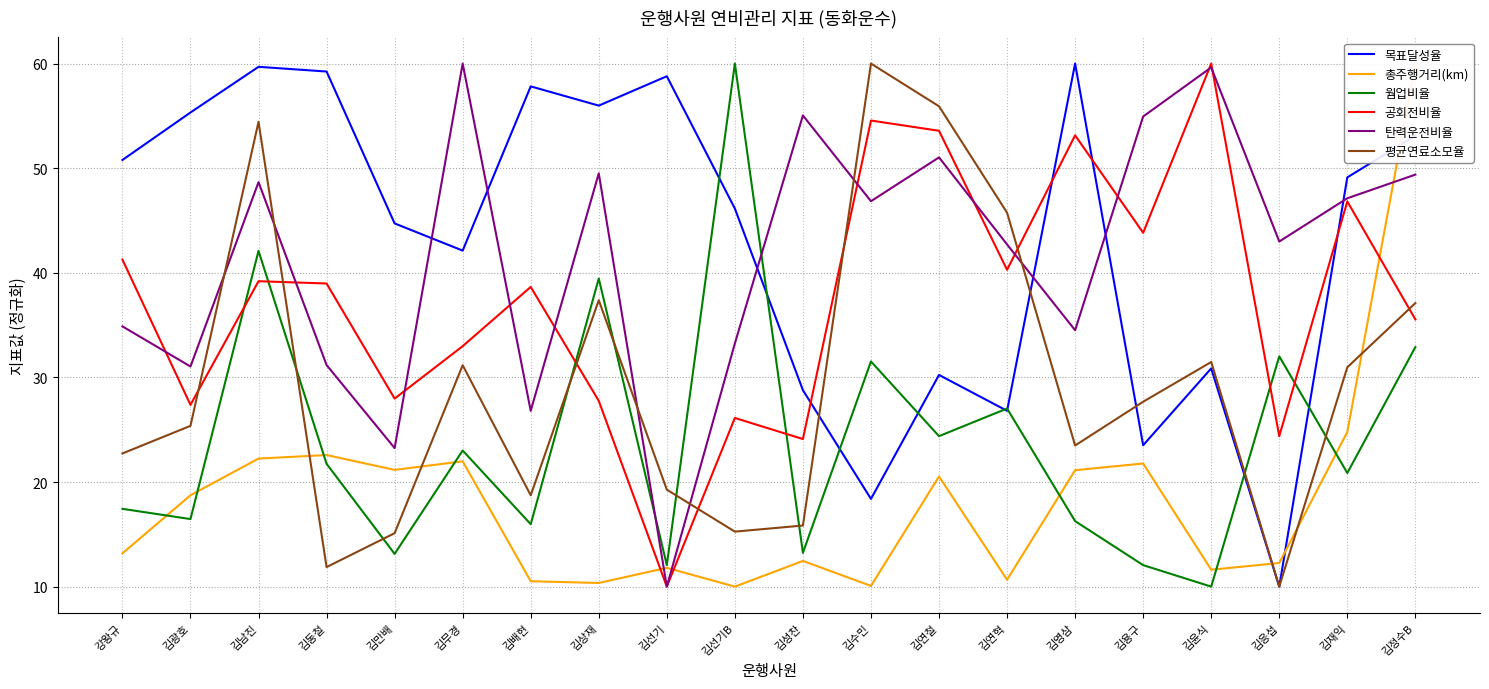

The 총주행거리(km) series shows 21.2 at 김만배. True or false?

True